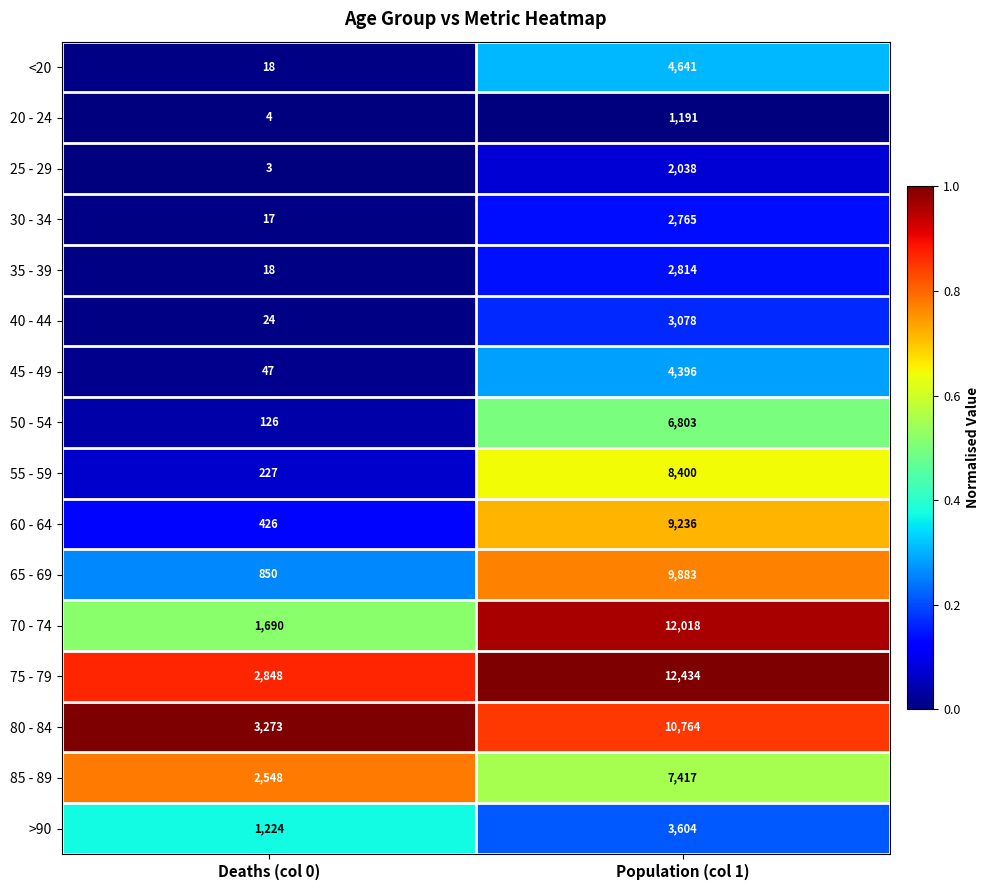

Which series changed the most between Deaths (col 0) and Population (col 1)?

70 - 74